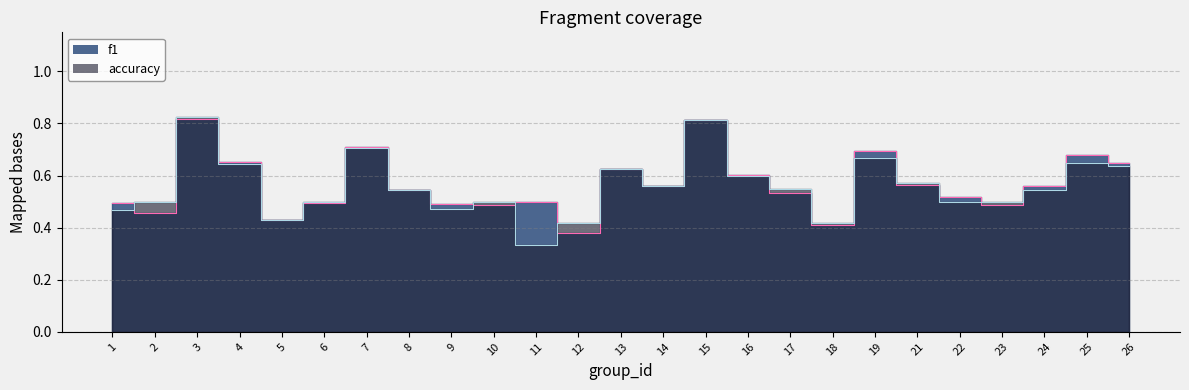

Does the chart have visible grid lines?

Yes